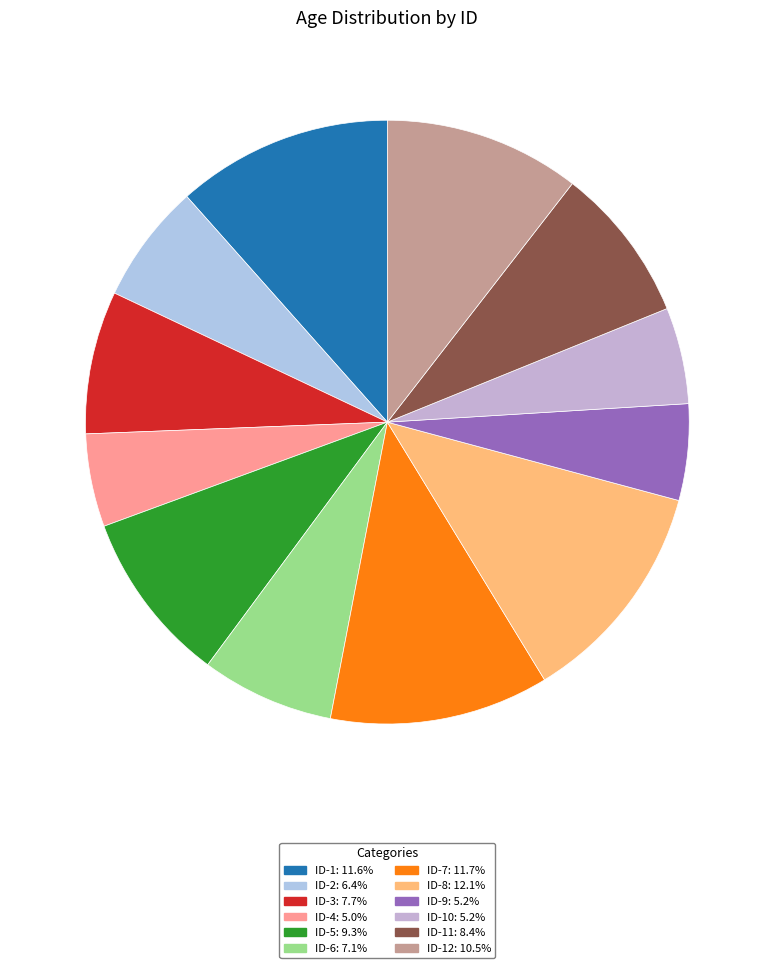

How many segments does this pie chart have?

12